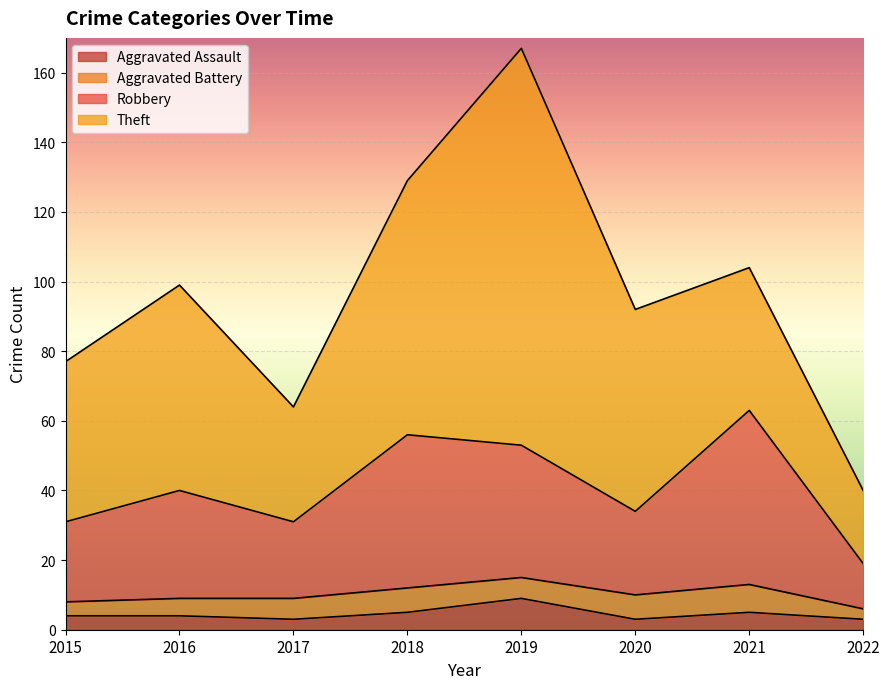

What is the total value across all series at 2016?

99